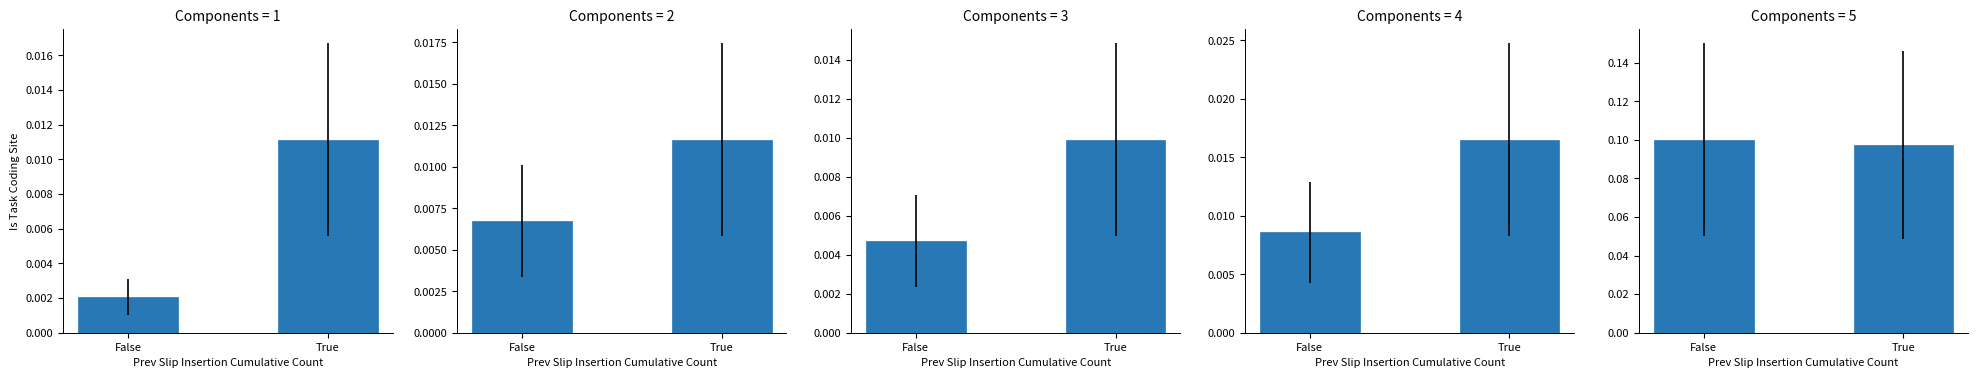

How many groups of bars are there?

2